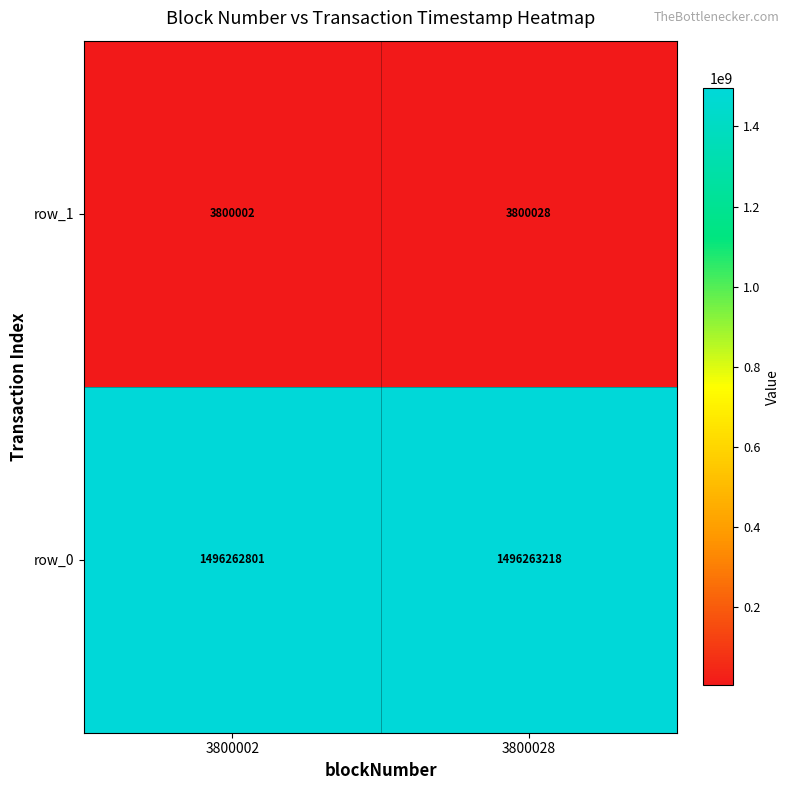

What is the sum of the row_1 values at 3800002 and 3800028?

7600030